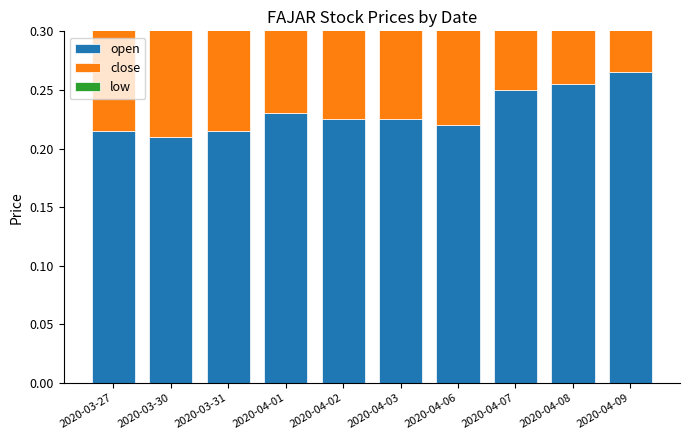

Which label corresponds to the largest value in the chart?

2020-04-09